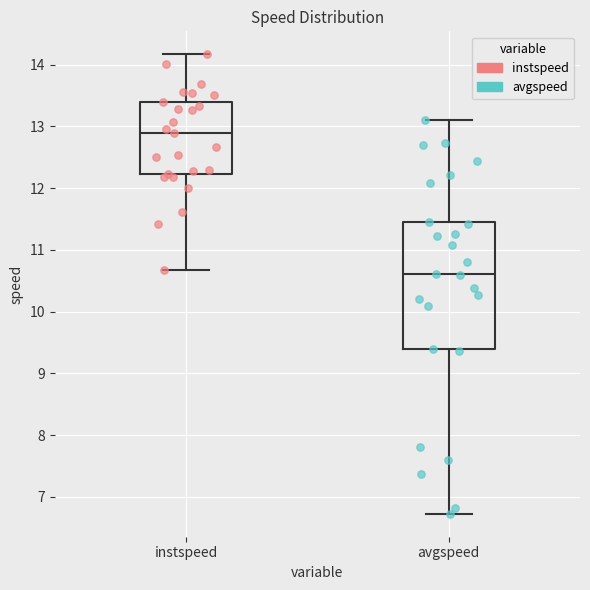

Which box is the tallest, from its lower edge to its upper edge?

avgspeed